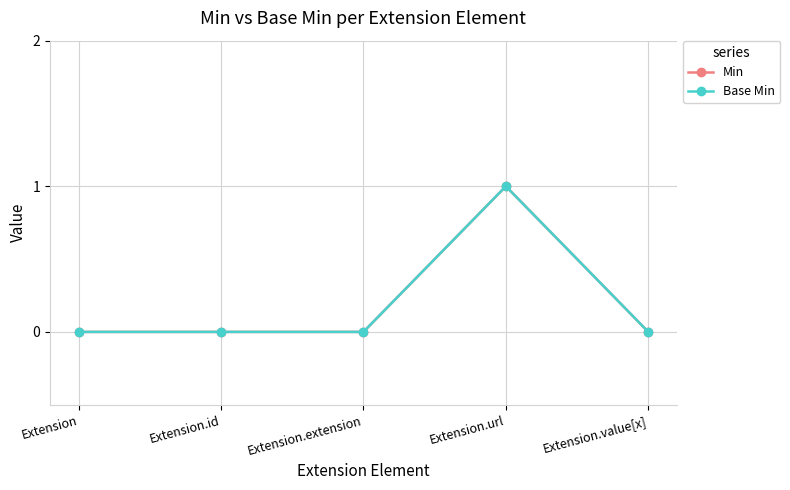

What is the sum of all Base Min values?

1